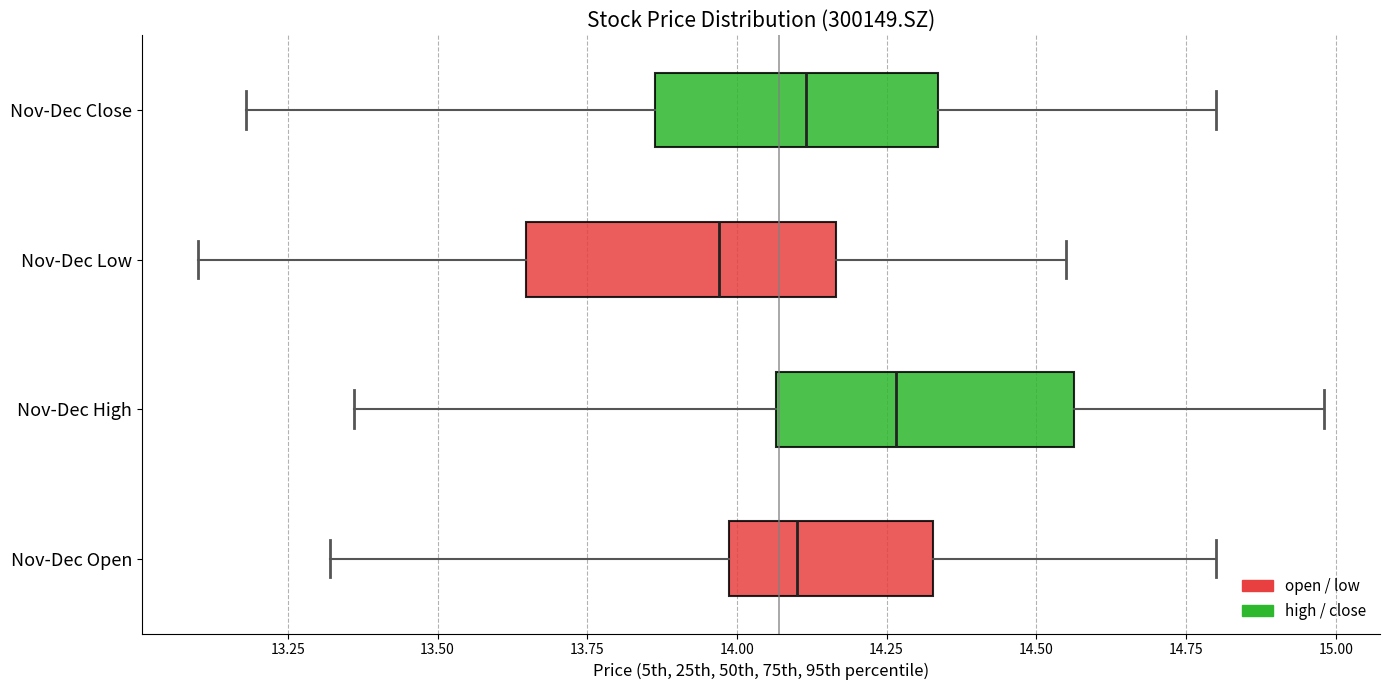

Reading bottom to top, transcribe this box plot: for each box, give where its median line is, the range the box spans, and where its two whiskers end, as read against the x-axis. The values are not printed on the chart, so give them approximately, as read against the axis.

Nov-Dec Open: median 14.10, box 14.00 to 14.35, whiskers 13.30 to 14.80
Nov-Dec High: median 14.25, box 14.05 to 14.55, whiskers 13.35 to 15.00
Nov-Dec Low: median 13.95, box 13.65 to 14.15, whiskers 13.10 to 14.55
Nov-Dec Close: median 14.10, box 13.85 to 14.35, whiskers 13.20 to 14.80